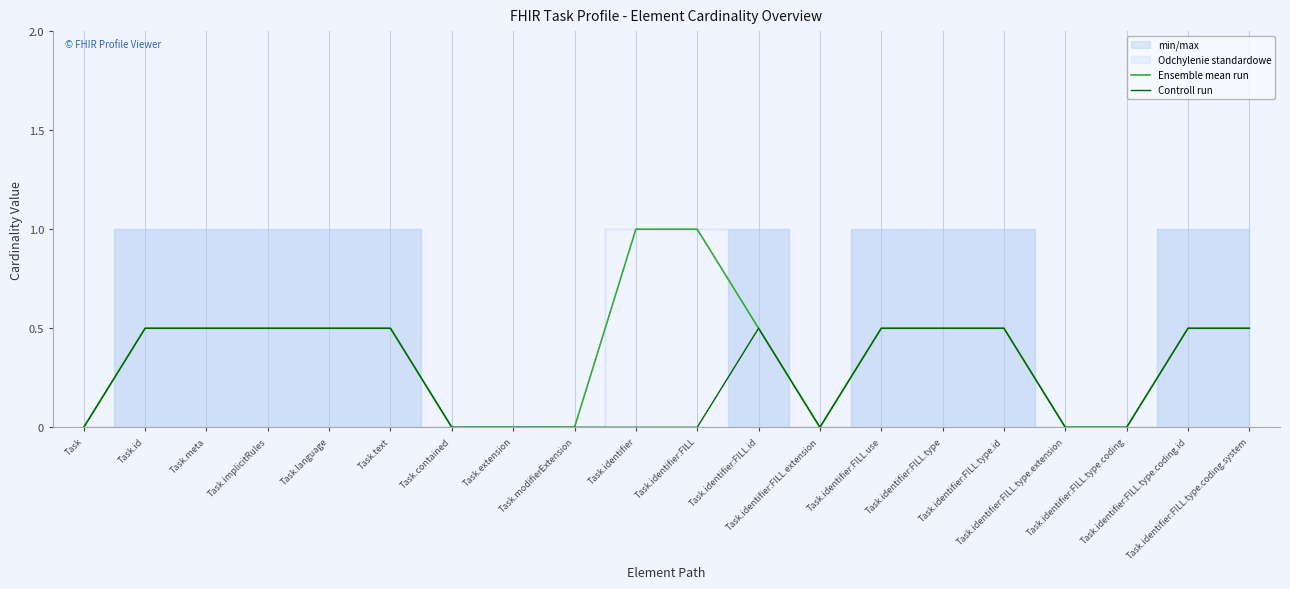

What is the greatest value displayed?

1.0